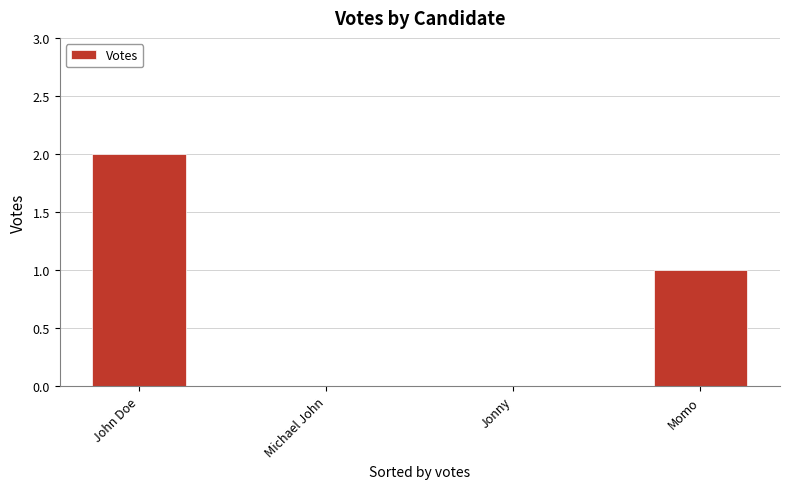

How many series are shown in this chart?

1